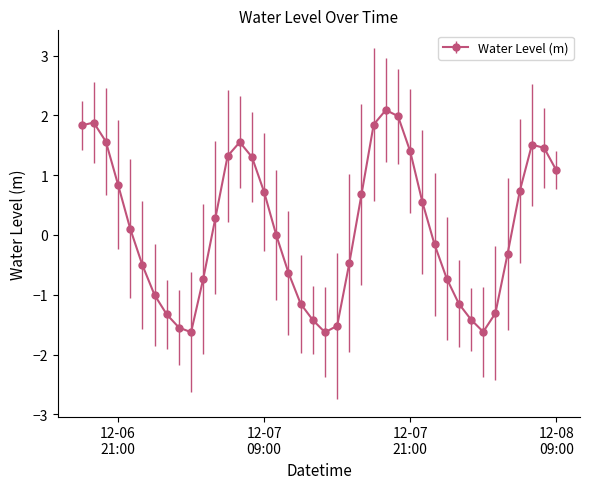

True or false: there are more than 0 points higher than both neighbors.

True